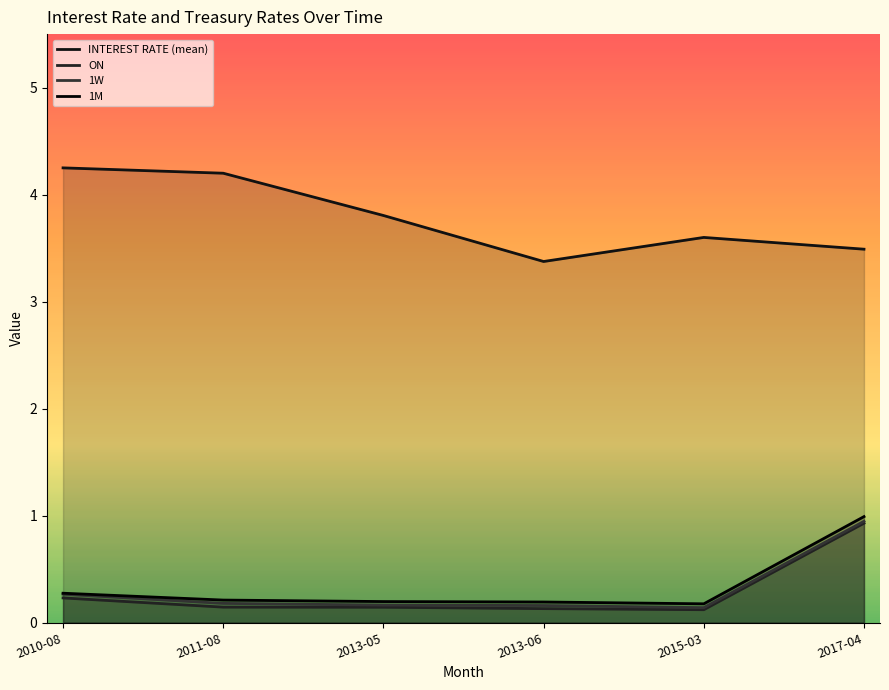

How many series are shown in this chart?

4